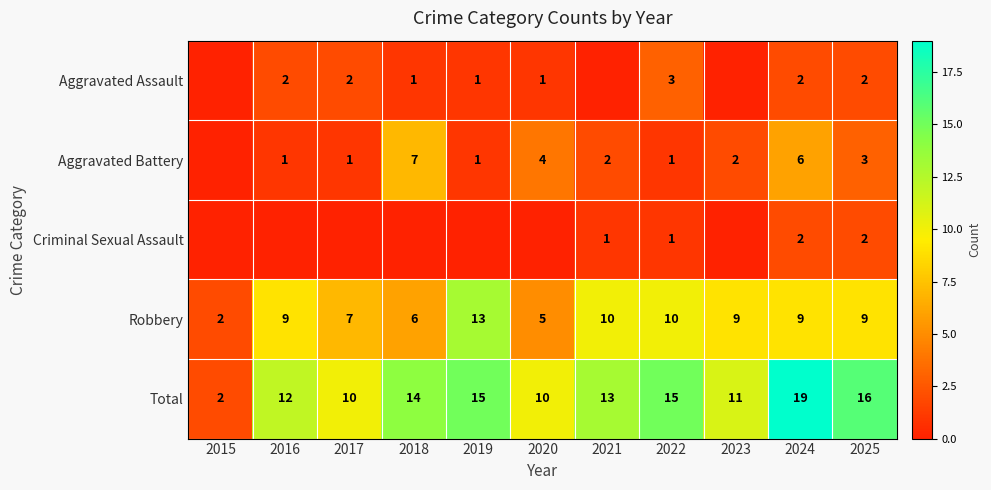

What is the difference between the maximum and second lowest values in the Total series?

9